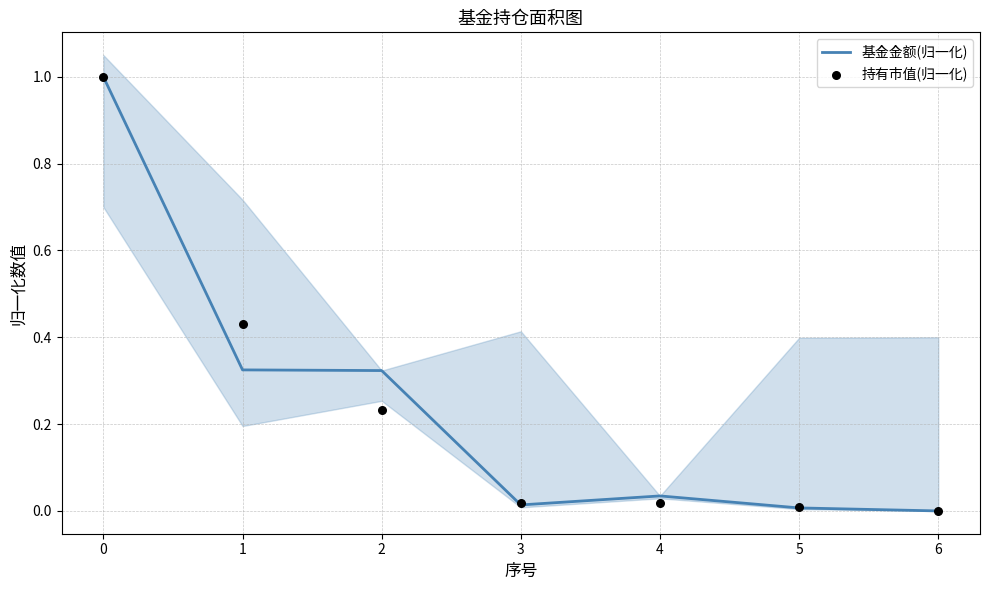

Which series reaches the minimum Y coordinate?

基金金额(归一化)